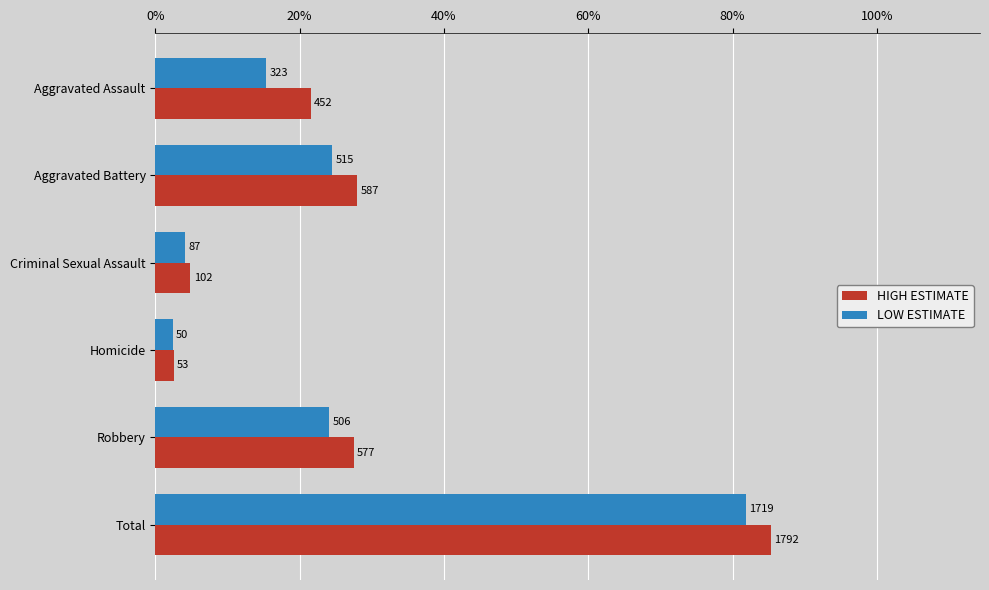

At how many categories does at least one series exceed 1516?

1